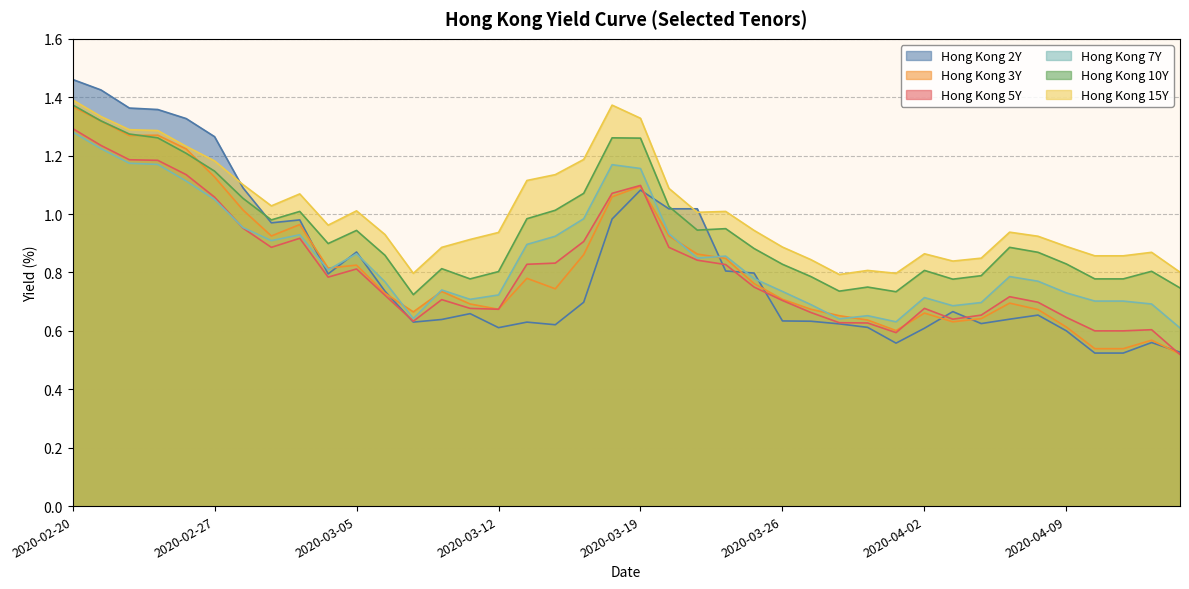

How many lines are shown in the chart?

6